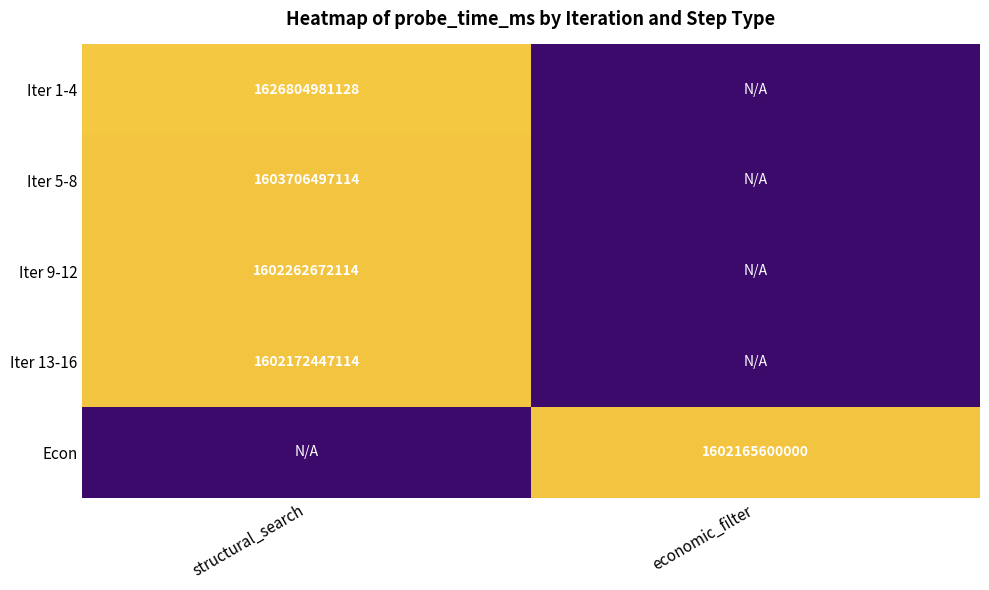

Is it true that Iter 13-16 equals 1602172447114 at structural_search?

True